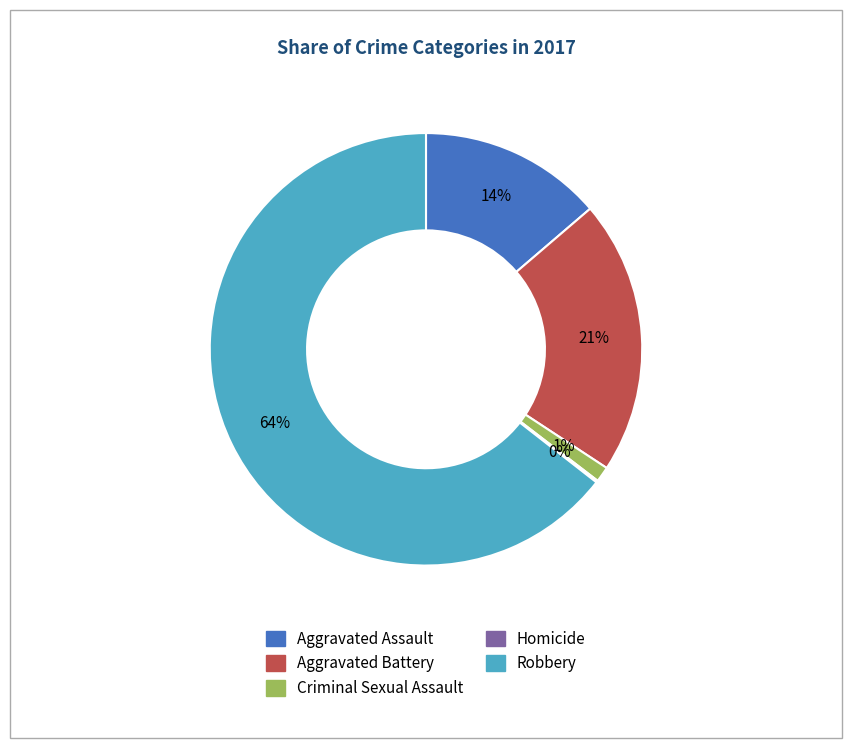

True or false: Aggravated Battery accounts for 9% of the total.

False